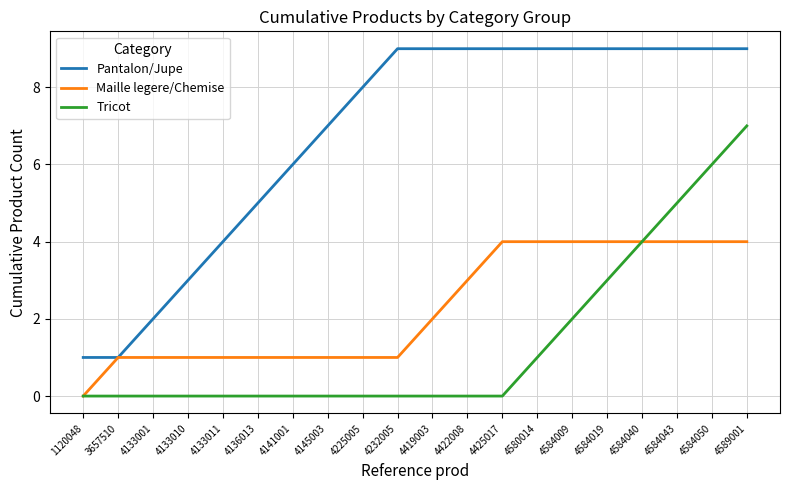

What are all the series names shown in the legend?

Pantalon/Jupe, Maille legere/Chemise, Tricot